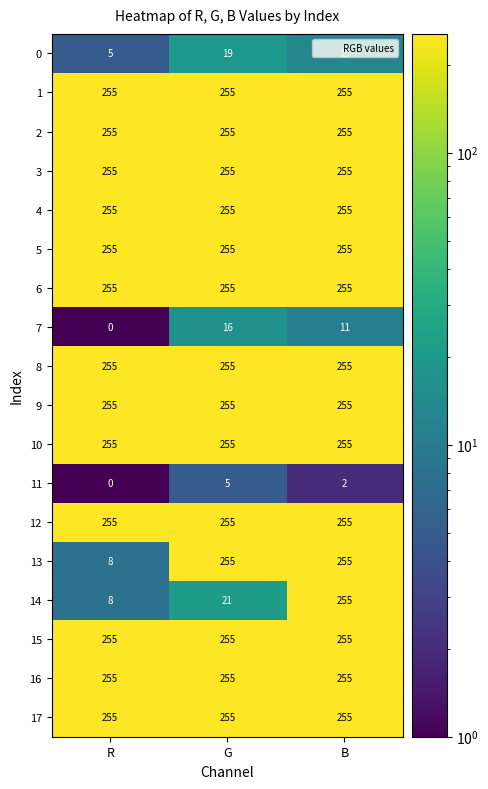

What is the spread (max minus min) of values at R?

255